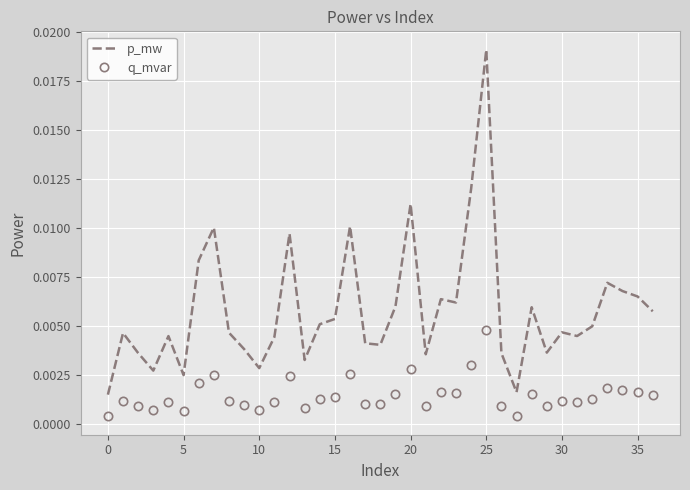

True or false: p_mw and q_mvar cross at least once.

False